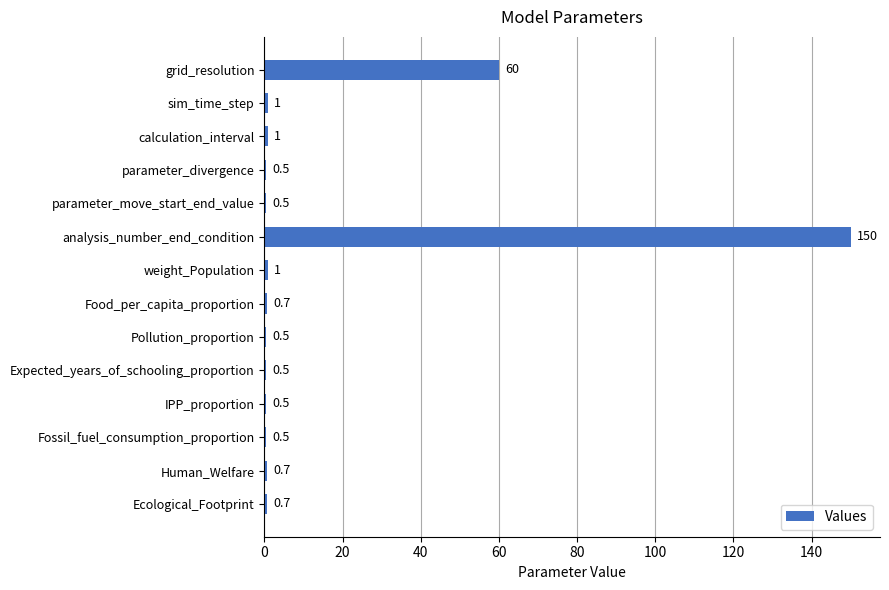

What is the minimum value shown in the chart?

0.5